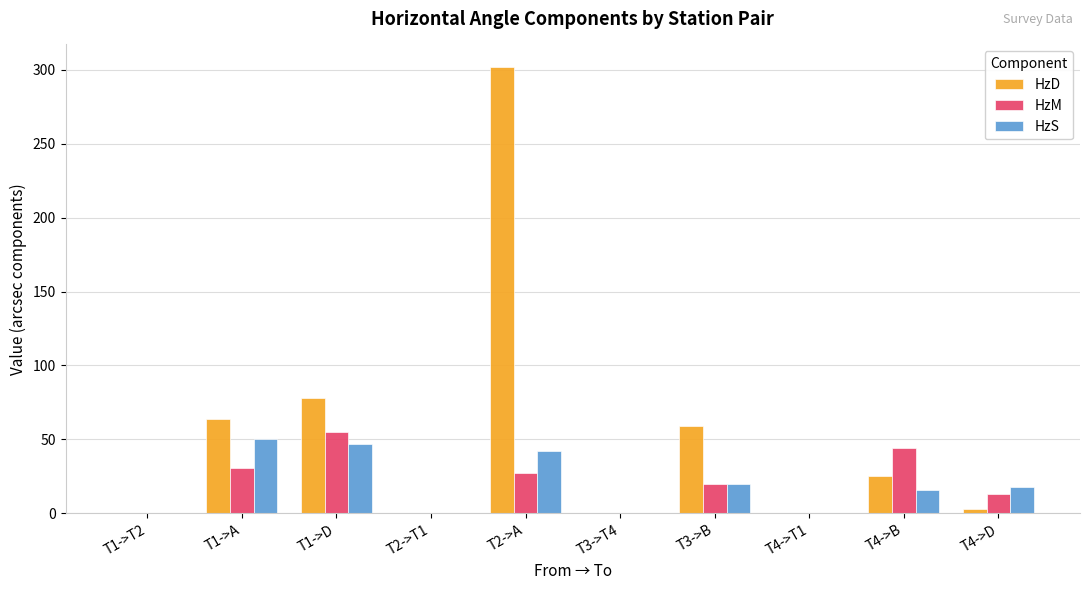

Where is HzD nearest to the value 151?

T1->D